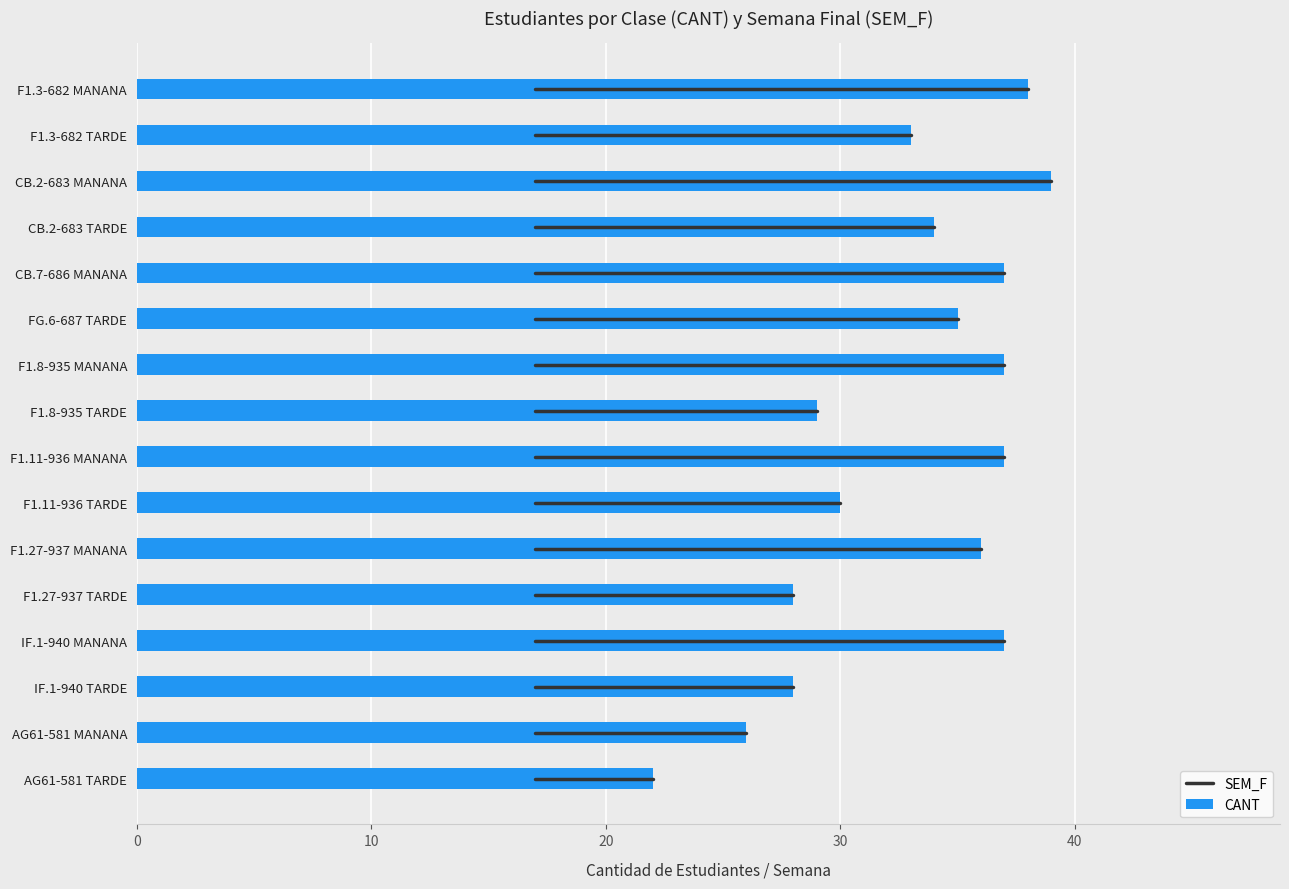

What is the value of the 8th bar from the top?

29